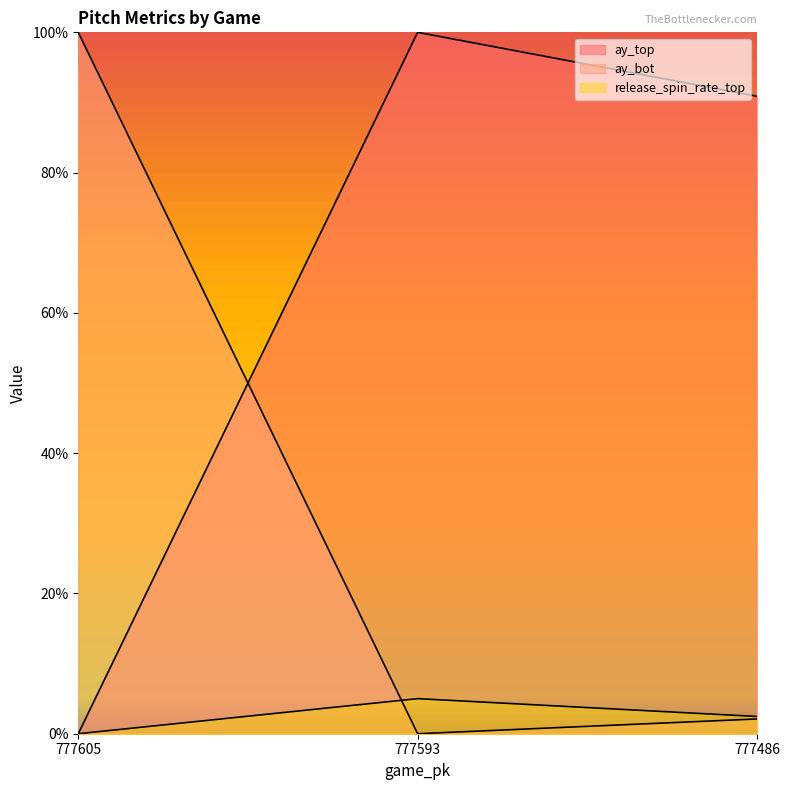

How many data points does each series have?

3